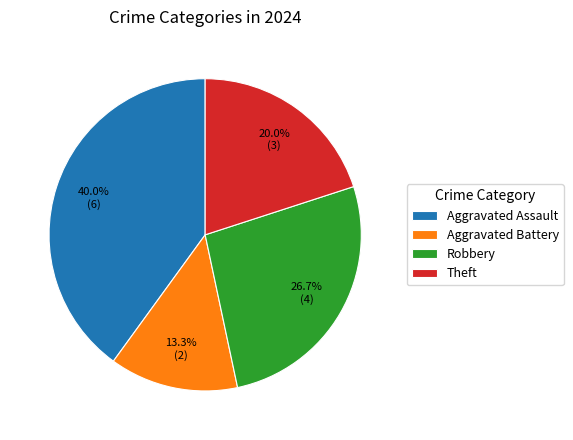

To the nearest percent, what portion does Aggravated Assault represent?

40%